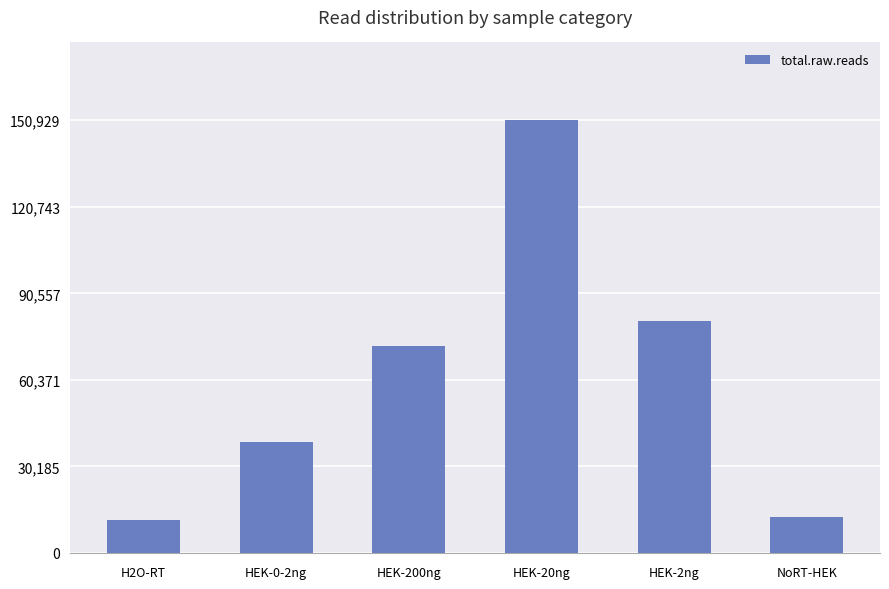

What is the label of the 4th bar from the left?

HEK-20ng